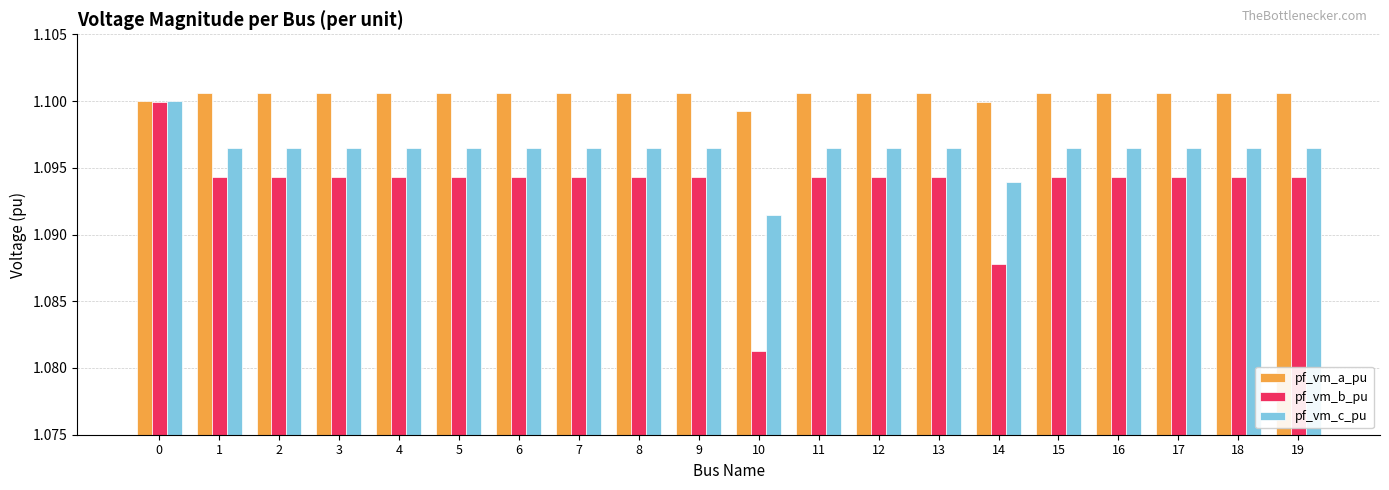

List the series in order of their overall mean, lowest first.

pf_vm_b_pu, pf_vm_c_pu, pf_vm_a_pu